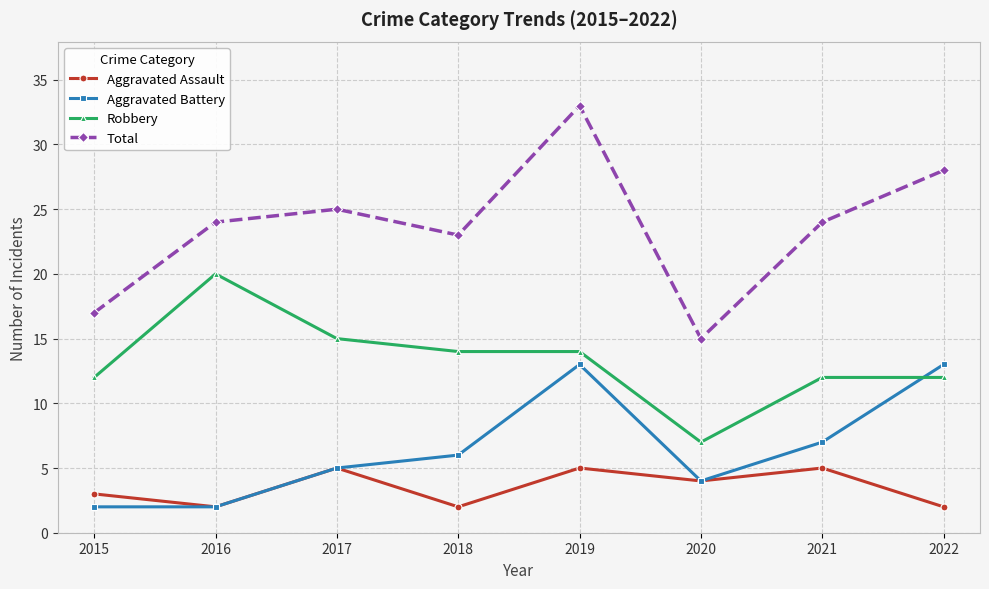

What is the difference between the highest and lowest values at 2022?

26